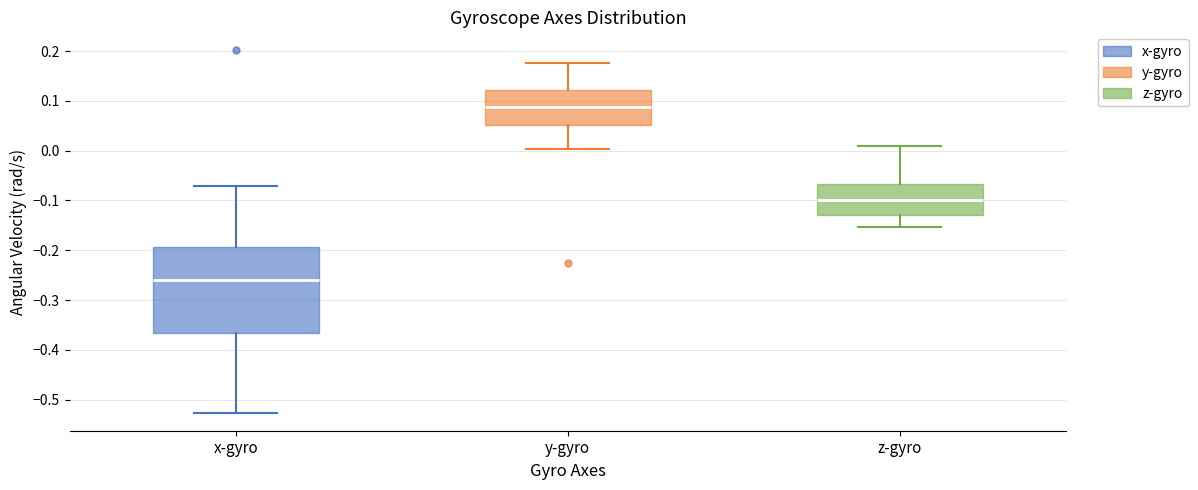

Which box's median line is the lowest?

x-gyro